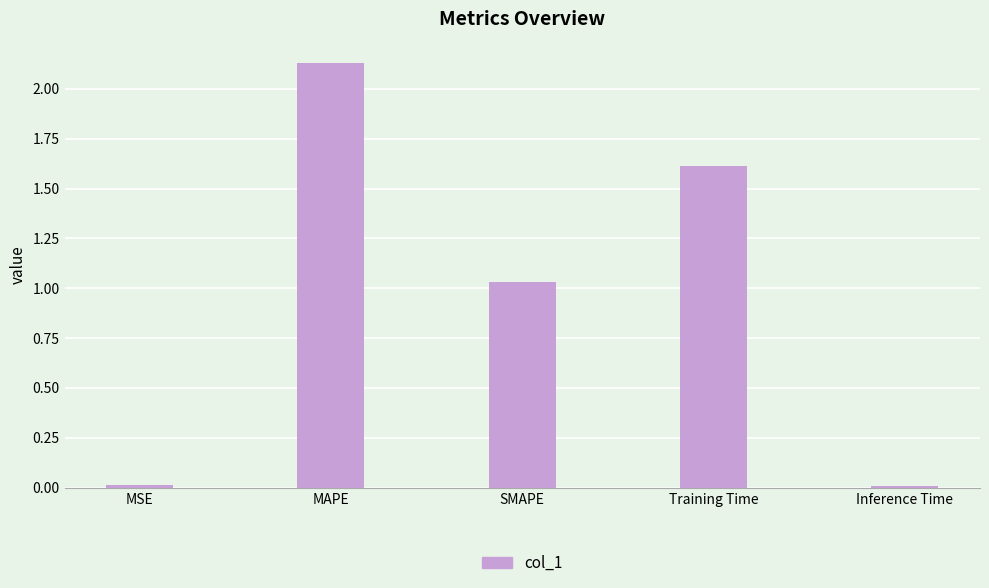

At which label is the value closest to 1?

SMAPE